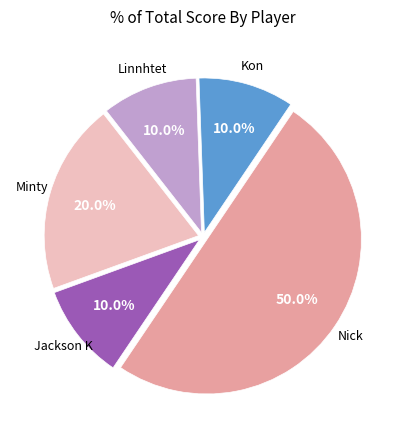

How many slices are in this pie chart?

5